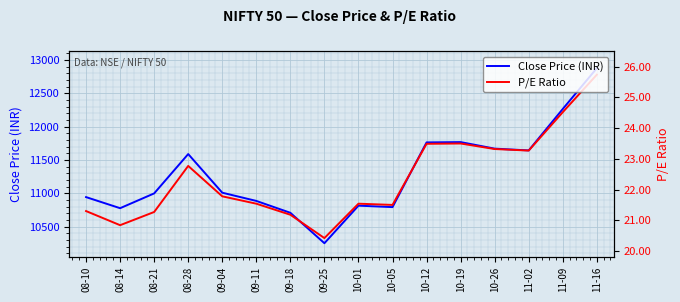

Rank the categories by Close Price (INR) value from lowest to highest.

09-25, 09-18, 08-14, 10-05, 10-01, 09-11, 08-10, 08-21, 09-04, 08-28, 11-02, 10-26, 10-12, 10-19, 11-09, 11-16